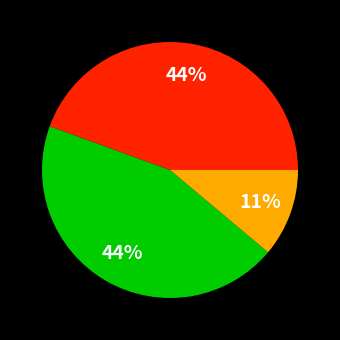

To the nearest percent, what is the average slice percentage?

33%